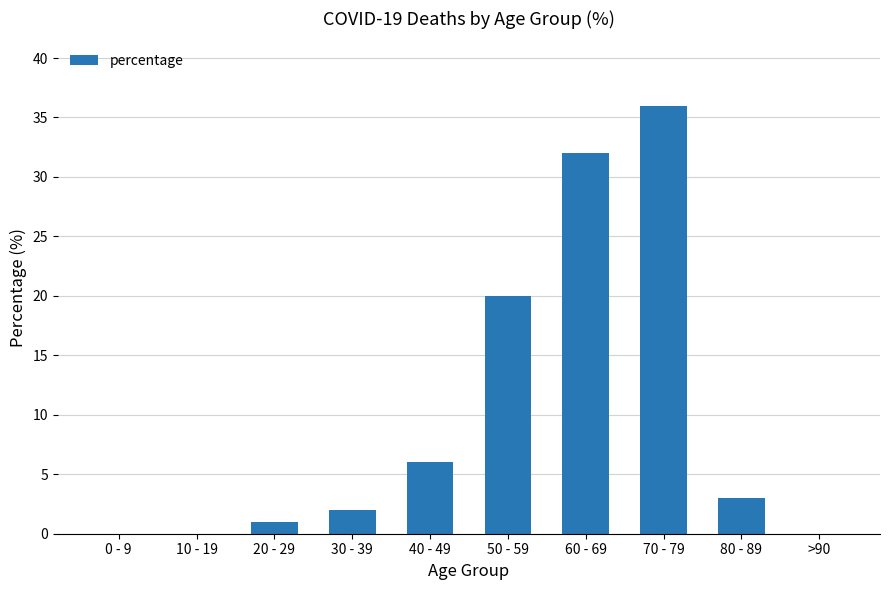

Which category has the highest value across all series?

70 - 79